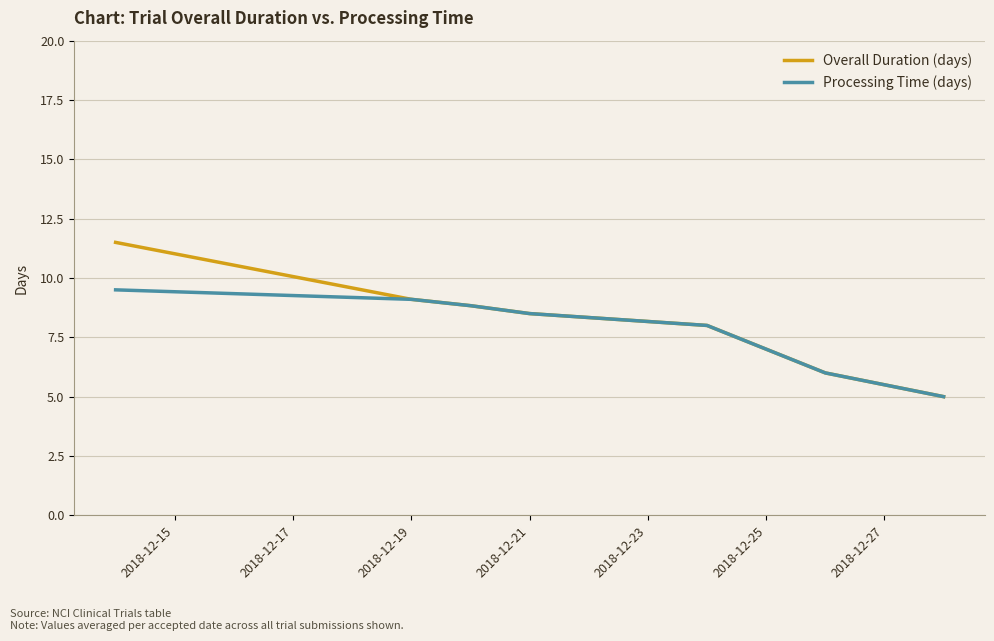

What is the smallest value displayed?

5.0